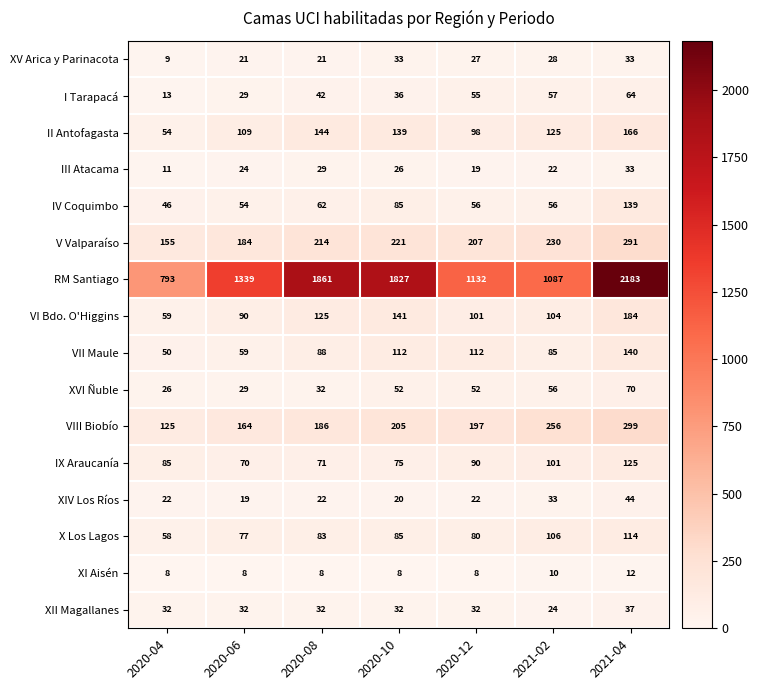

At which label does XV Arica y Parinacota first exceed 27?

2020-10